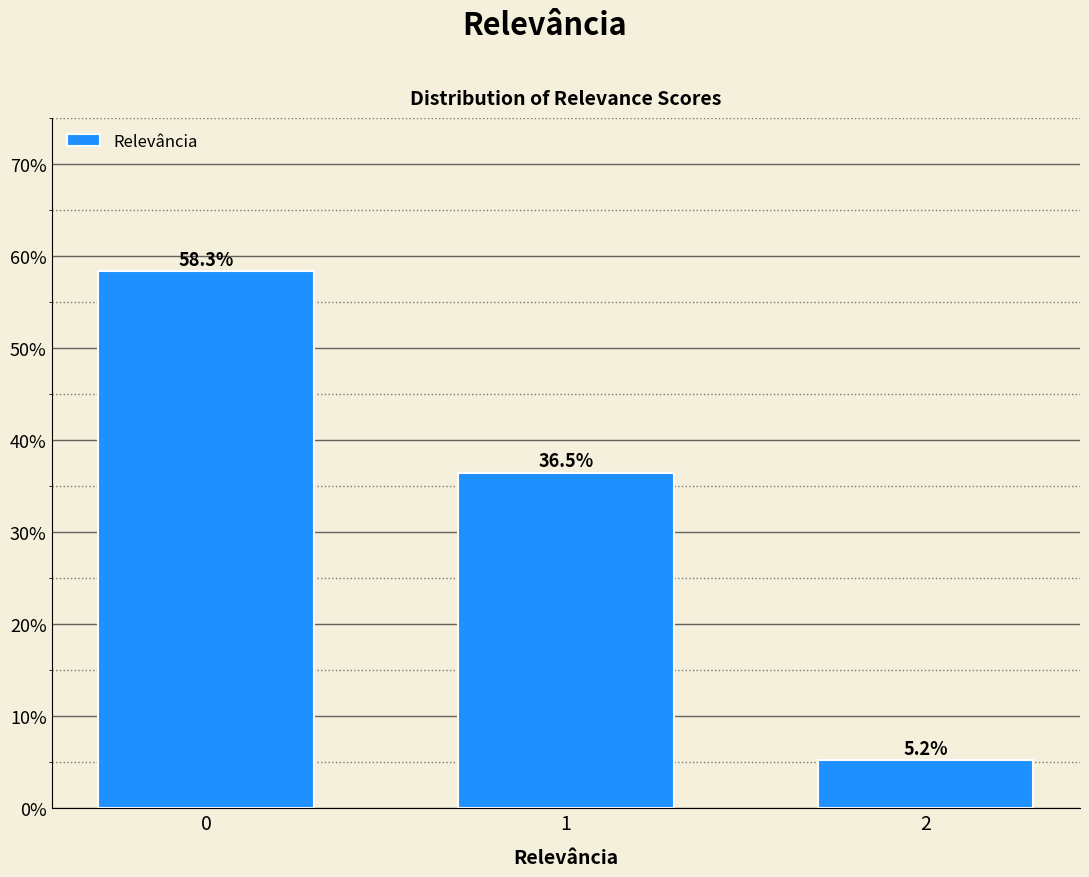

Reading left to right, what are all the values shown in this chart?

58.3	36.5	5.2